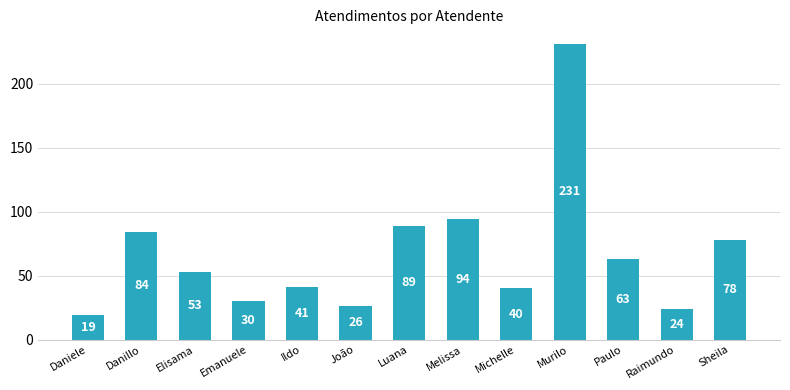

What is the difference between the maximum and minimum values?

212